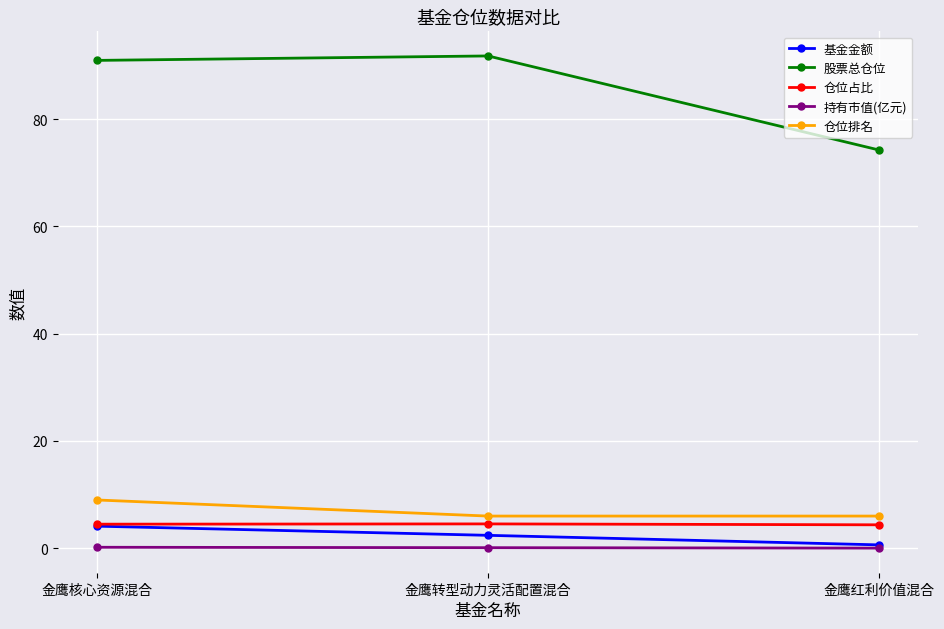

What position from the left is 金鹰核心资源混合?

1